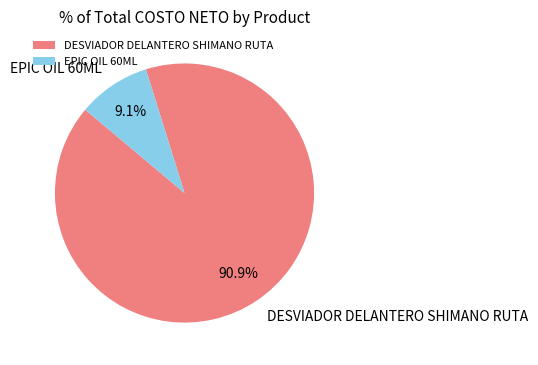

What percentage is the EPIC OIL 60ML slice, to the nearest percent?

9%